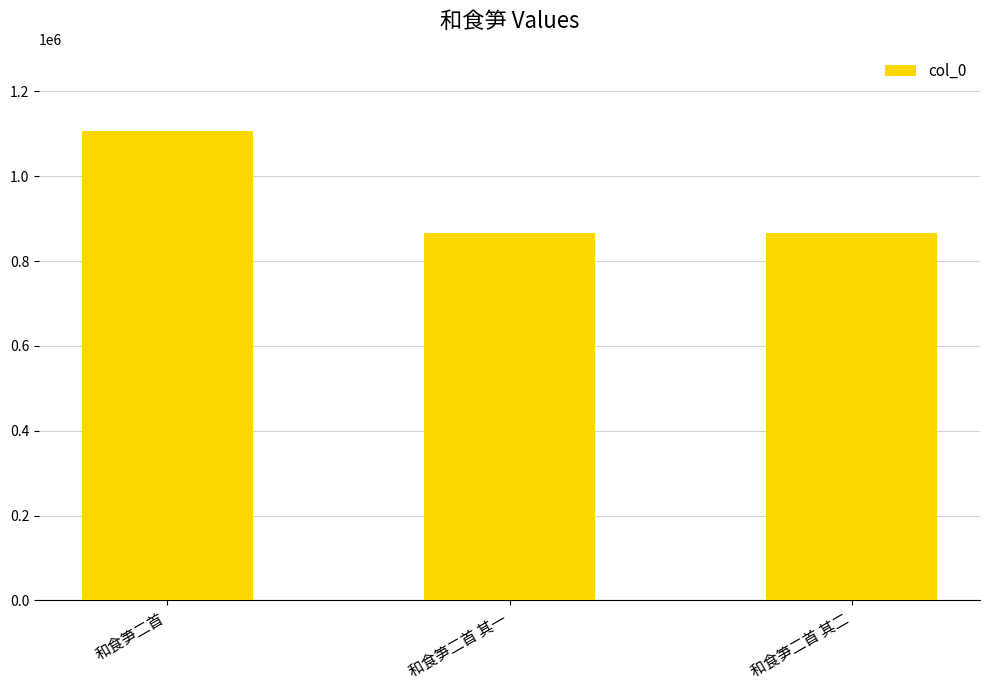

Are the bars grouped side by side (vs. stacked)?

No